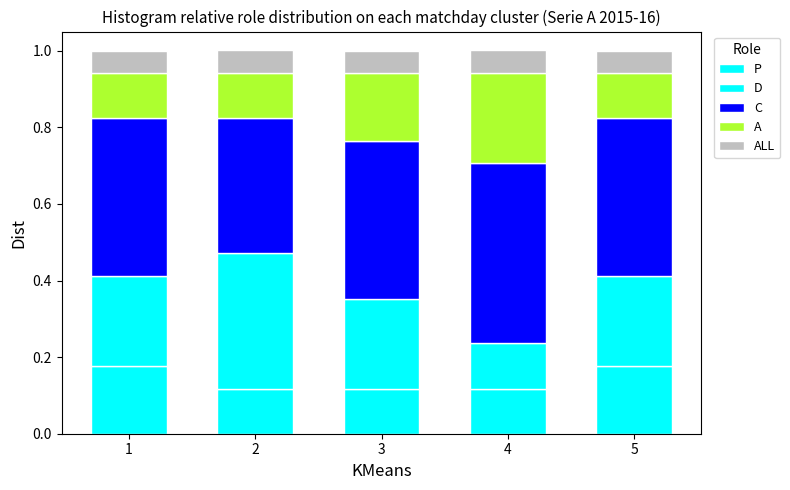

How many distinct data groups are displayed?

5